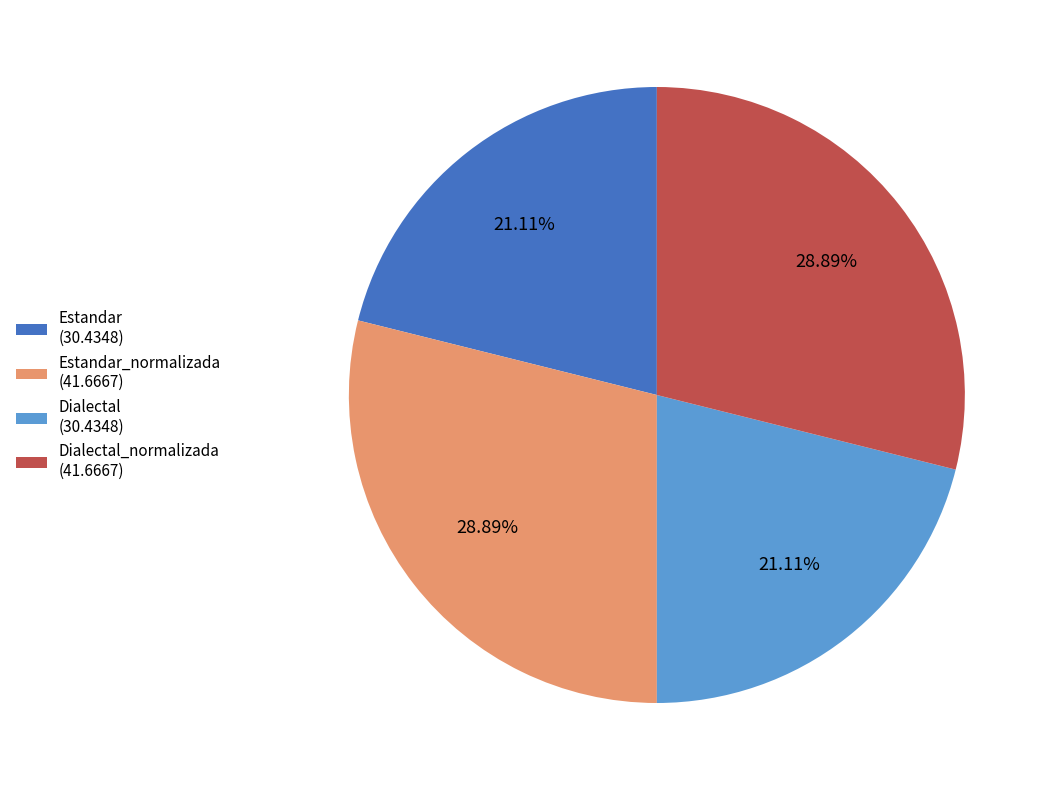

Approximately how many times larger is the value at Dialectal (30.4348) compared to Estandar (30.4348)?

1.0